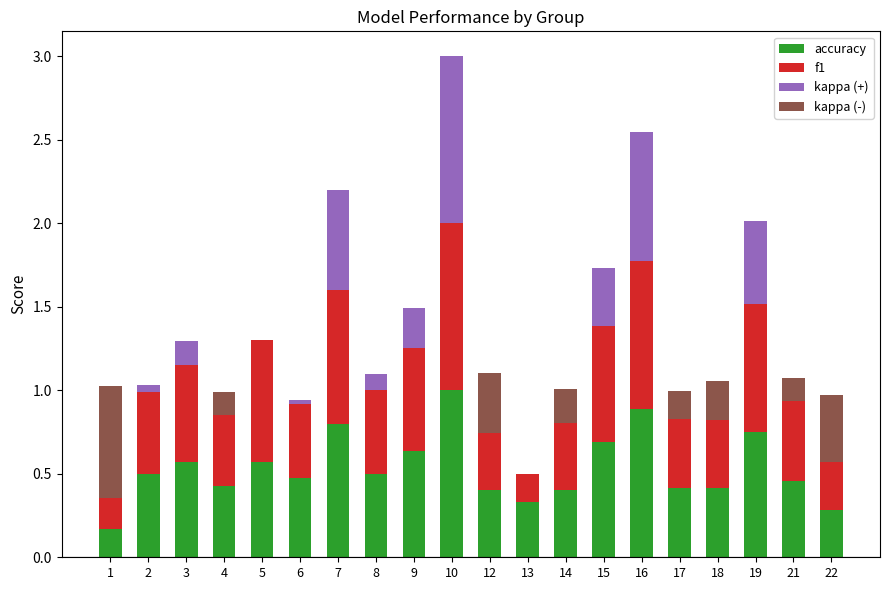

Reading left to right, what are all the values shown in this chart?

accuracy: 0.2	0.5	0.6	0.4	0.6	0.5	0.8	0.5	0.6	1.0	0.4	0.3	0.4	0.7	0.9	0.4	0.4	0.8	0.5	0.3
f1: 0.2	0.5	0.6	0.4	0.7	0.4	0.8	0.5	0.6	1.0	0.3	0.2	0.4	0.7	0.9	0.4	0.4	0.8	0.5	0.3
kappa (+): 0.0	0.0	0.1	0.0	0.0	0.0	0.6	0.1	0.2	1.0	0.0	0.0	0.0	0.4	0.8	0.0	0.0	0.5	0.0	0.0
kappa (-): 0.7	0.0	0.0	0.1	0.0	0.0	0.0	0.0	0.0	0.0	0.4	0.0	0.2	0.0	0.0	0.2	0.2	0.0	0.1	0.4